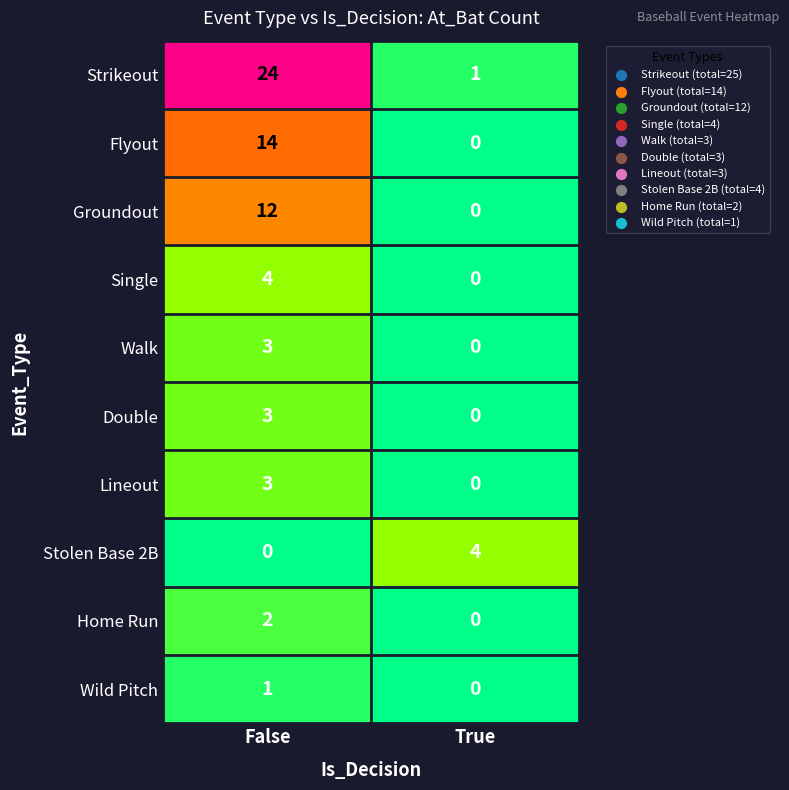

List the labels in order of Double value, largest first.

False, True